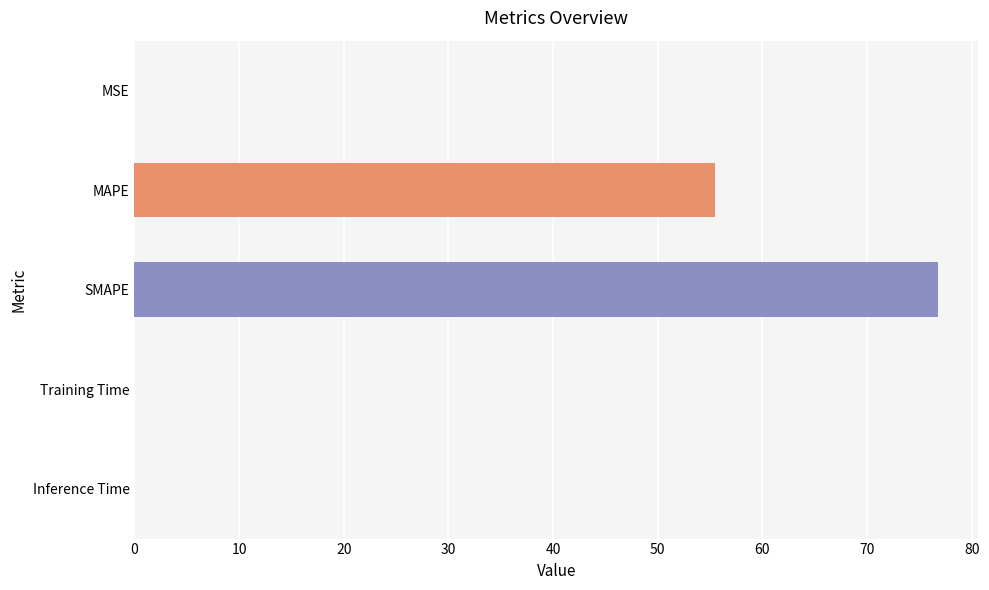

The chart shows a value of 0.0 at Inference Time. True or false?

True